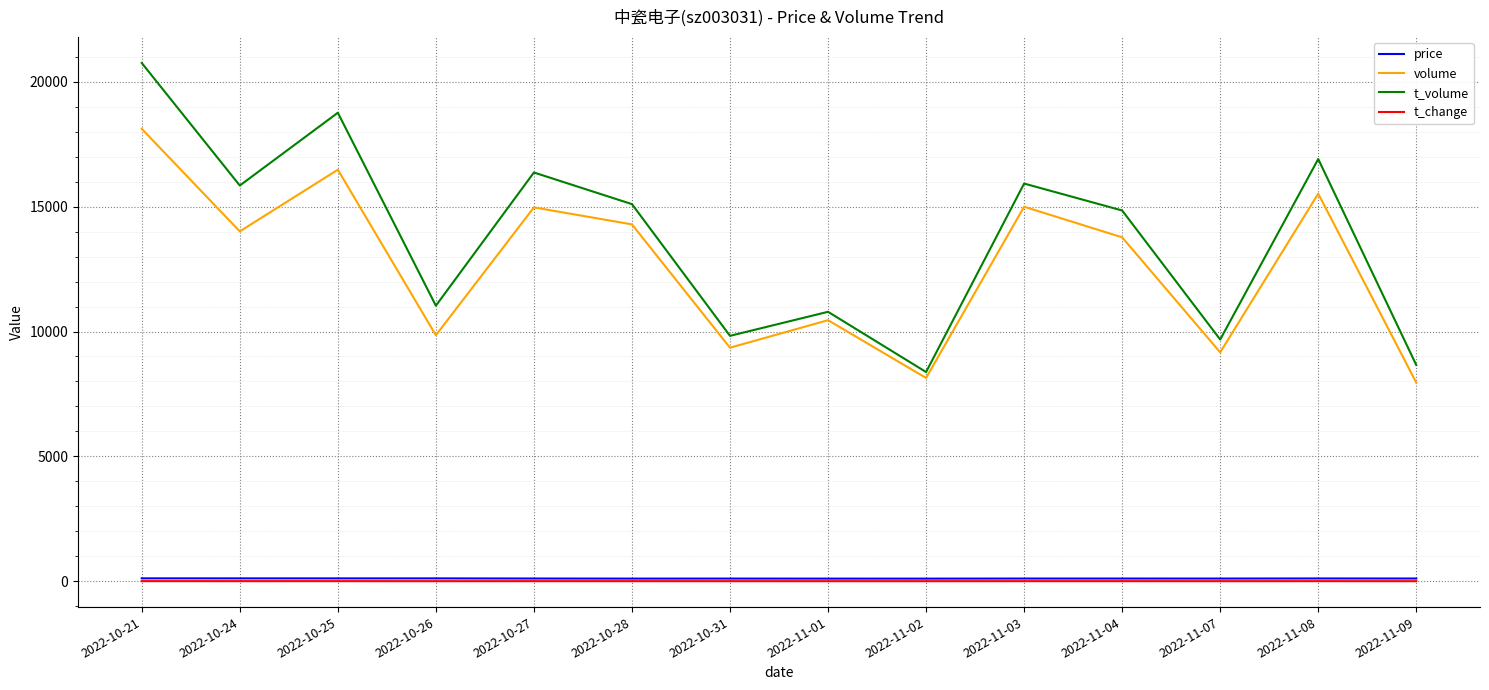

Which series has the widest spread of values?

t_volume